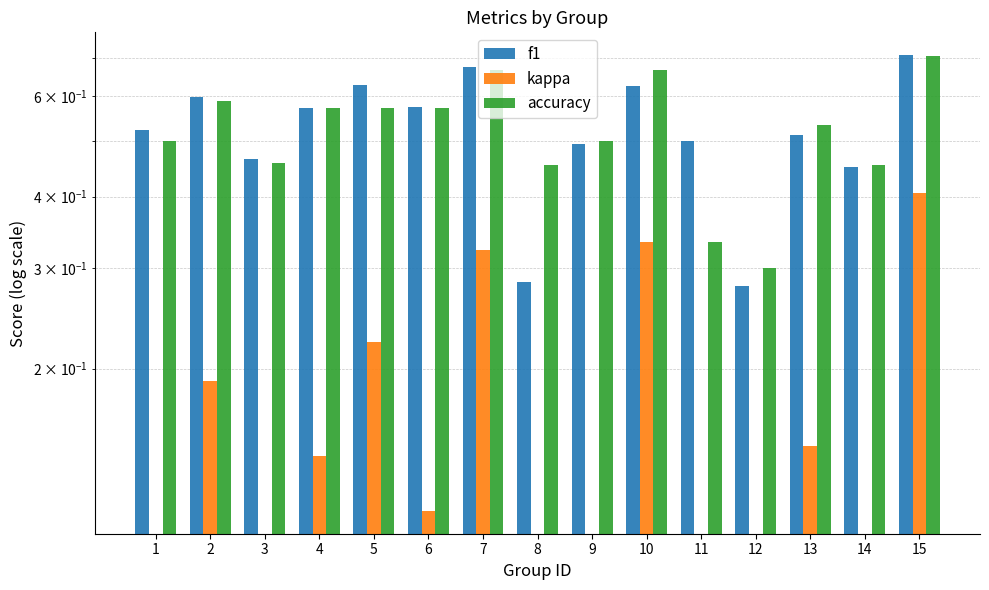

What is the average value of the f1 series?

0.5